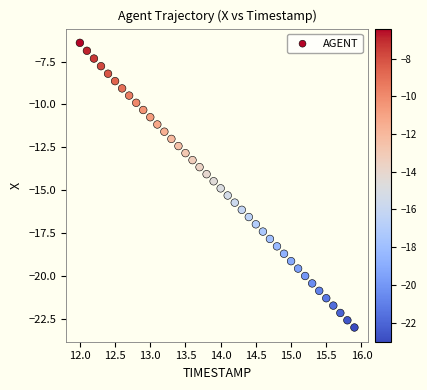

What is the range of Y values (max minus min)?

16.6